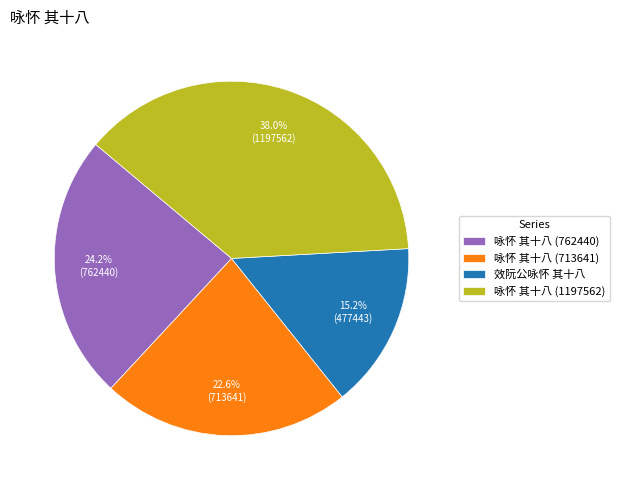

To the nearest percent, what percentage of the pie is 效阮公咏怀 其十八?

15%